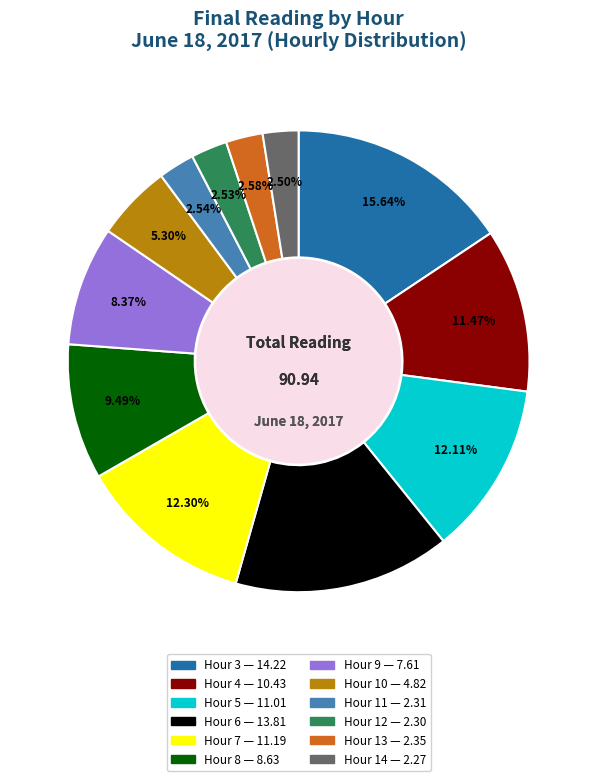

Is there a majority slice in this chart?

No